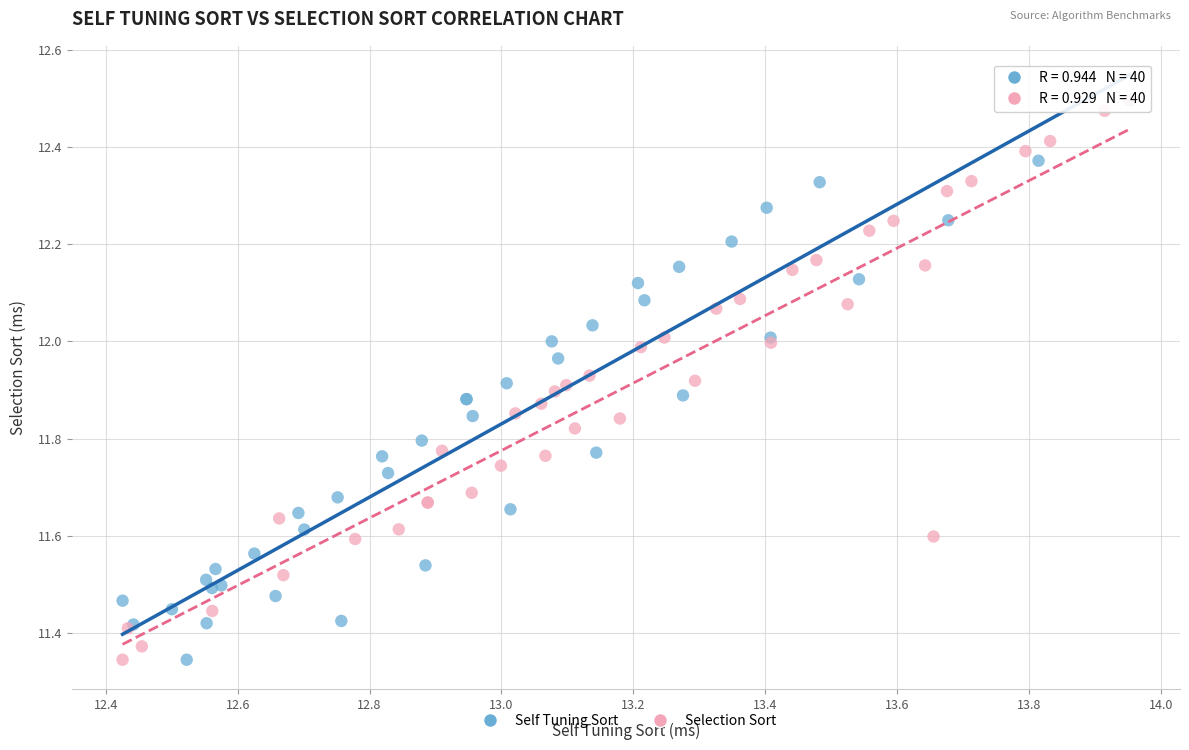

What are all the series names shown in the legend?

Self Tuning Sort, Selection Sort